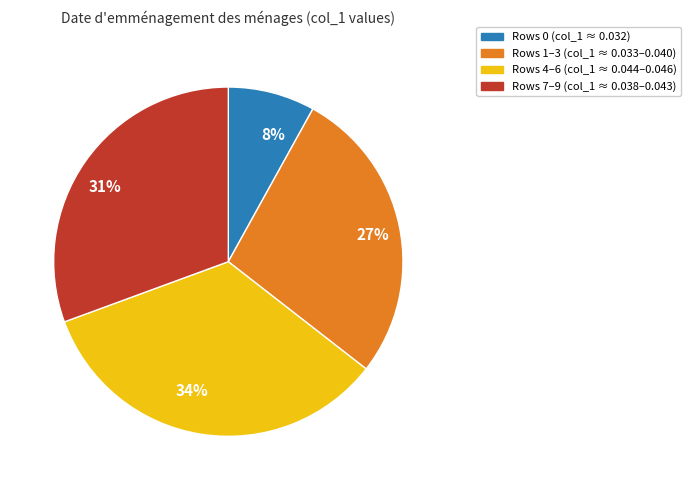

Between 8% and 27%, which is larger?

27%